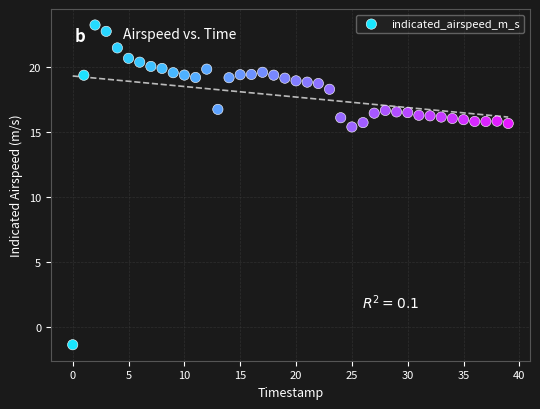

What is the range of Y values (max minus min)?

24.6